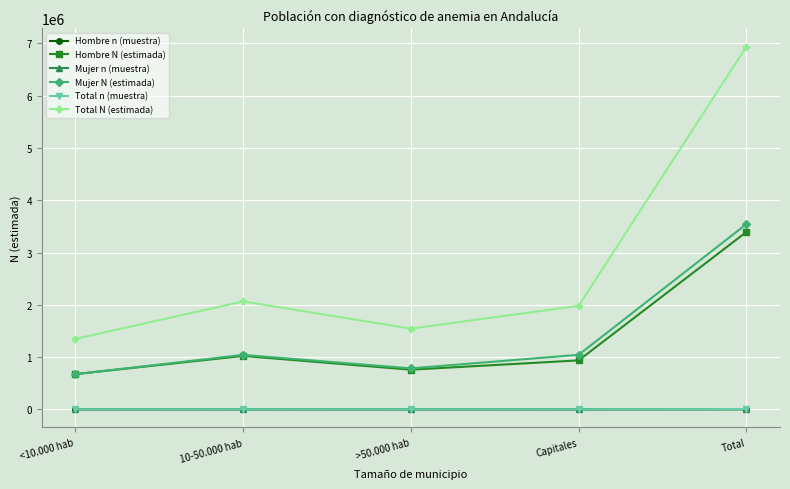

Is it true that Total N (estimada) equals 11755849 at Total?

False